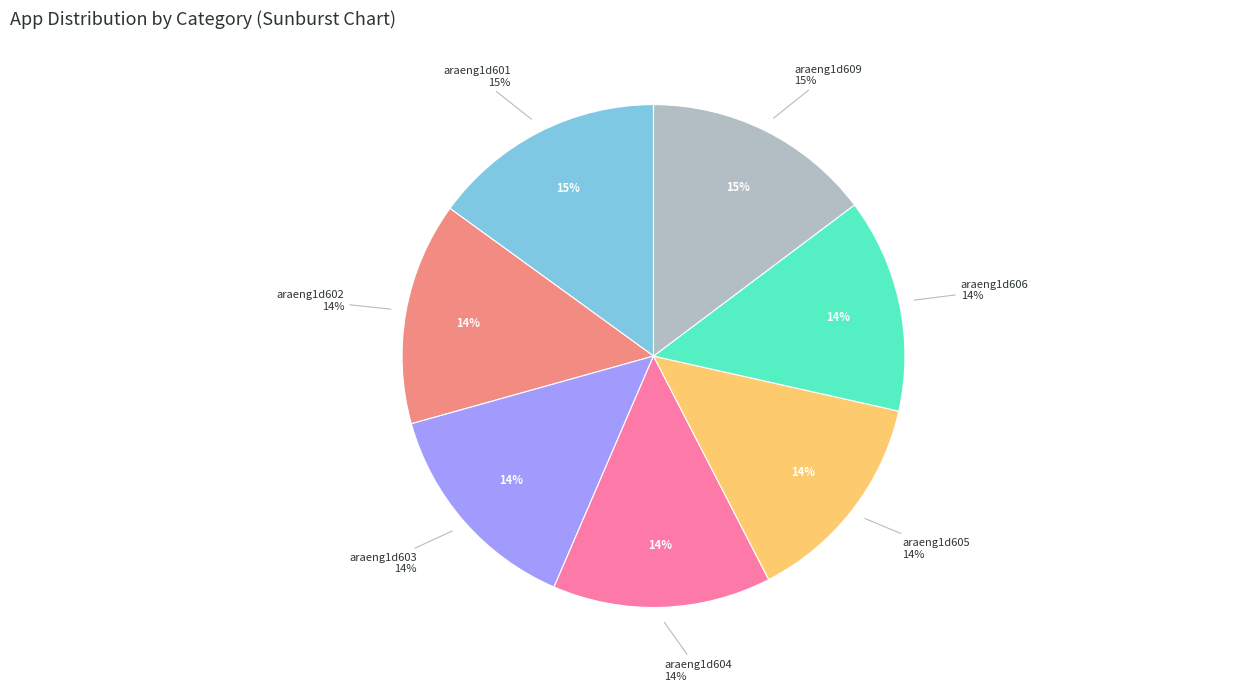

To the nearest percent, what is the difference between the araeng1d604 and araeng1d609 slice percentages?

1%